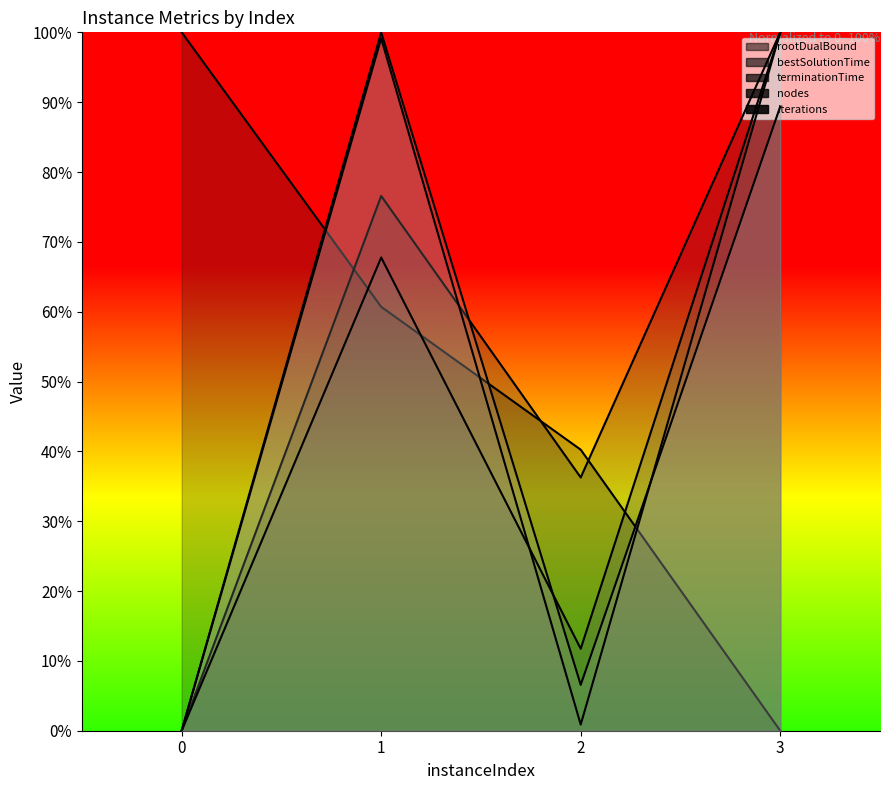

The value of iterations at 3 is 89.4. True or false?

True